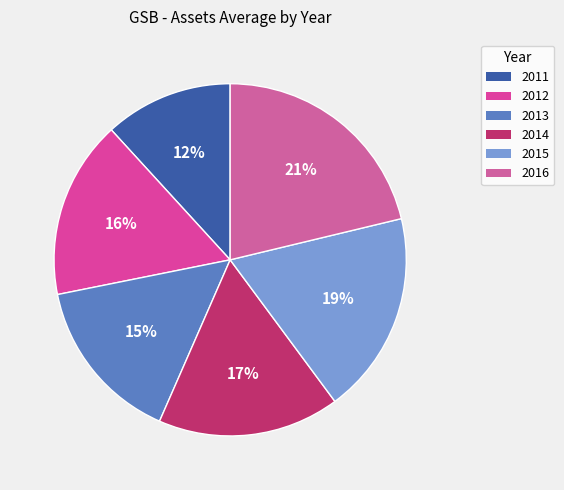

How many slices are in this pie chart?

6